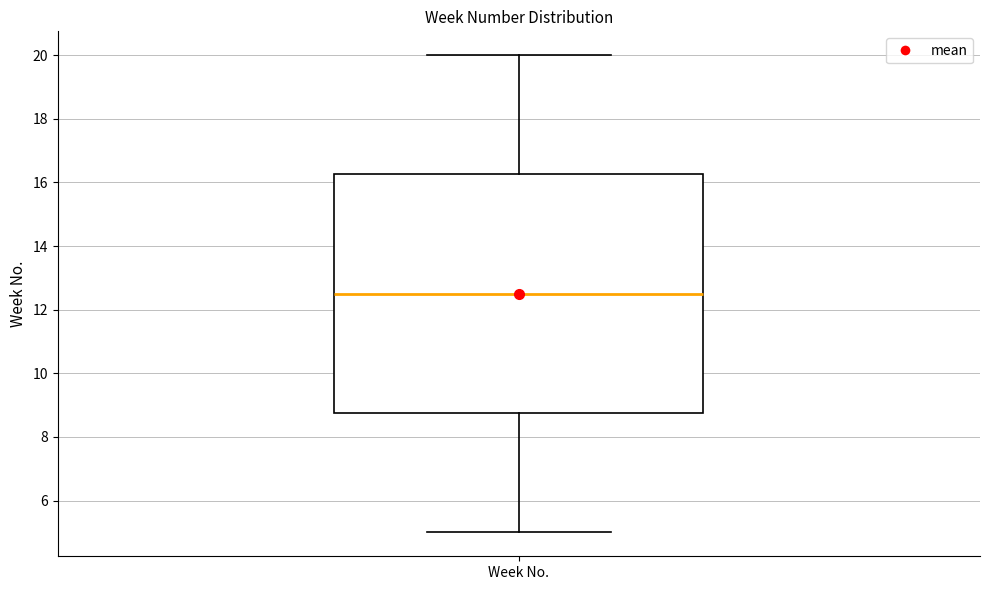

Transcribe this box plot: give where the median line is, the range the box spans, and where the two whiskers end, as read against the y-axis. The values are not printed on the chart, so give them approximately, as read against the axis.

median 12.6, box 8.8 to 16.2, whiskers 5.0 to 20.0